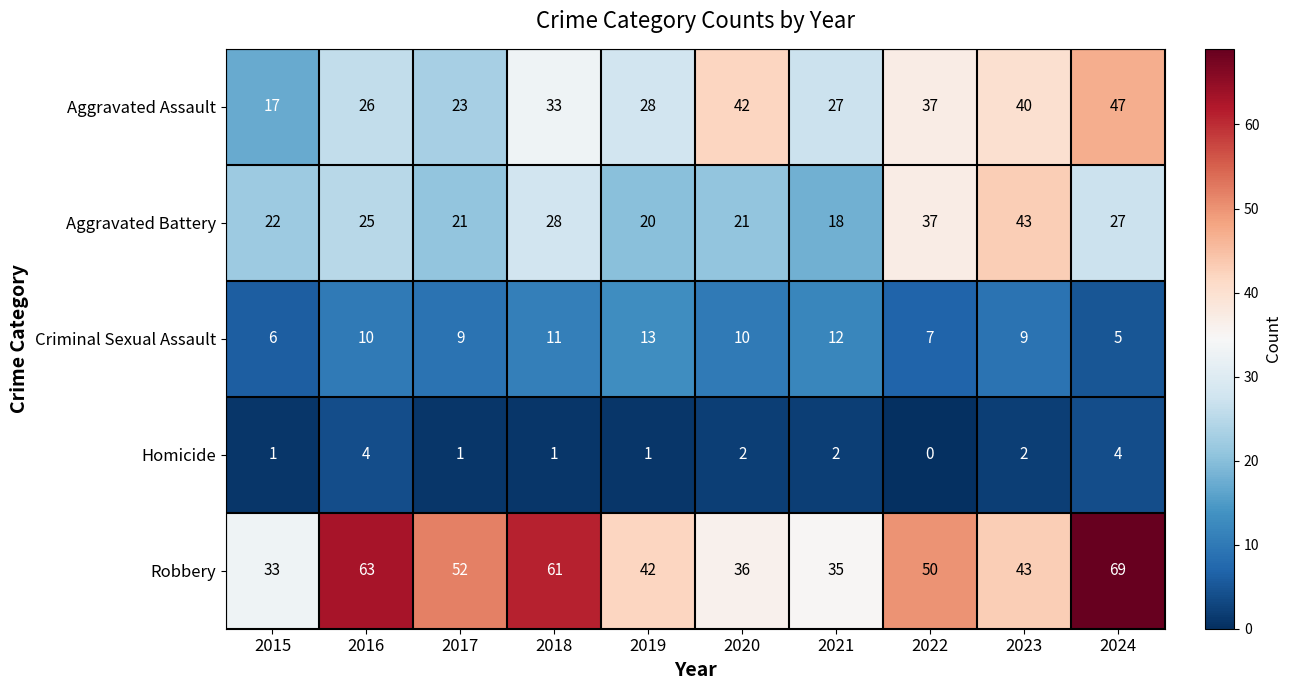

Which series has the largest total across all categories?

Robbery